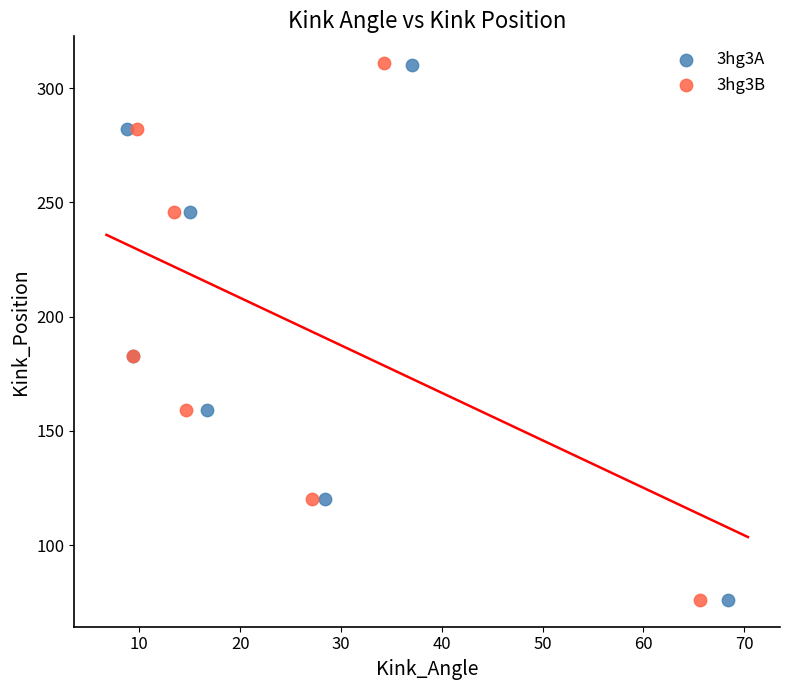

Which series has the largest Y range (max minus min)?

3hg3B